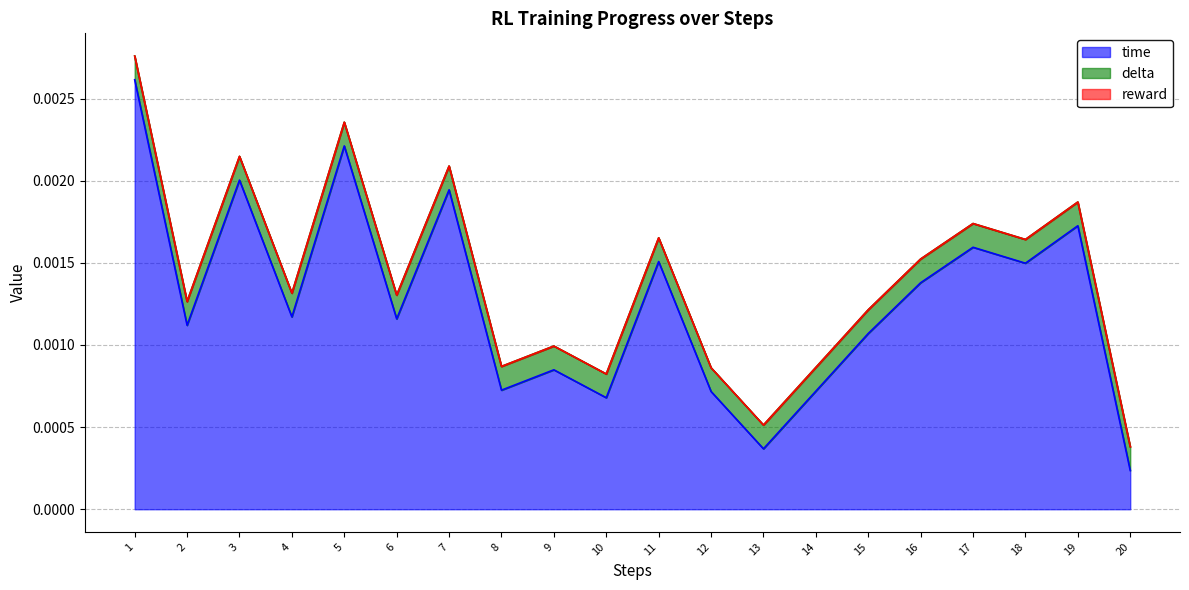

What are all the series names shown in the legend?

time, delta, reward